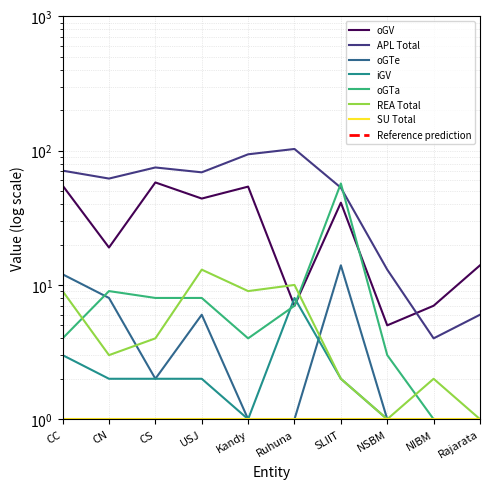

Between which two adjacent categories do iGV and oGTe first intersect?

Ruhuna and SLIIT